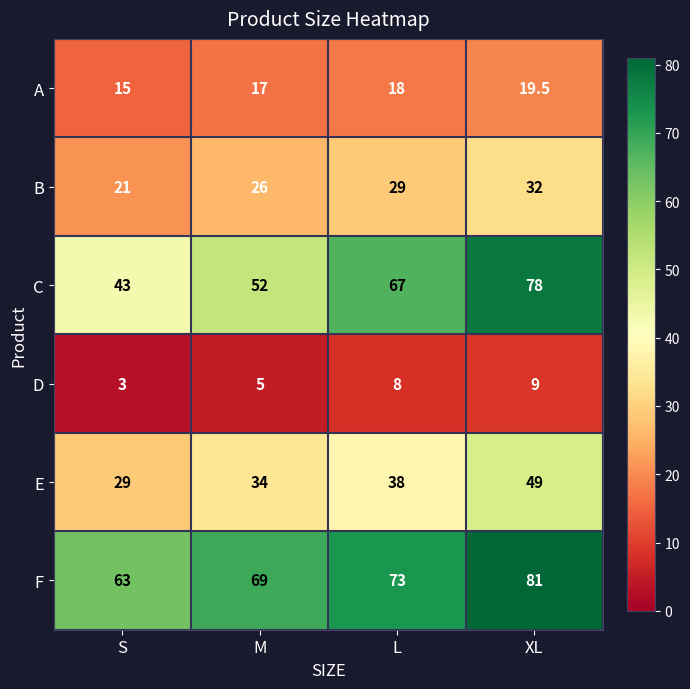

At which category does the chart reach its peak across all series?

XL